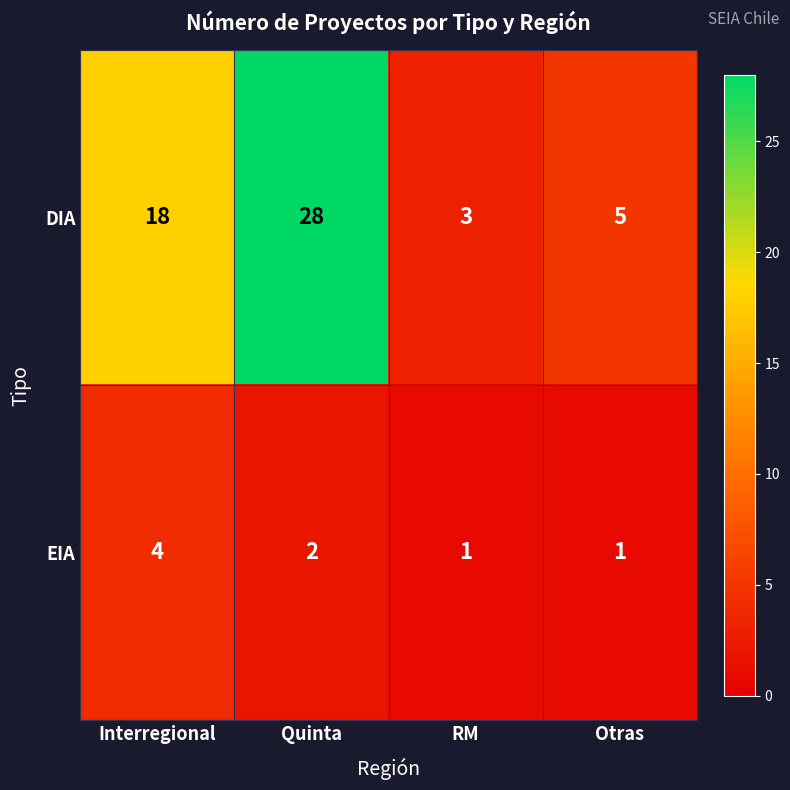

Which series has the largest range (max minus min)?

DIA